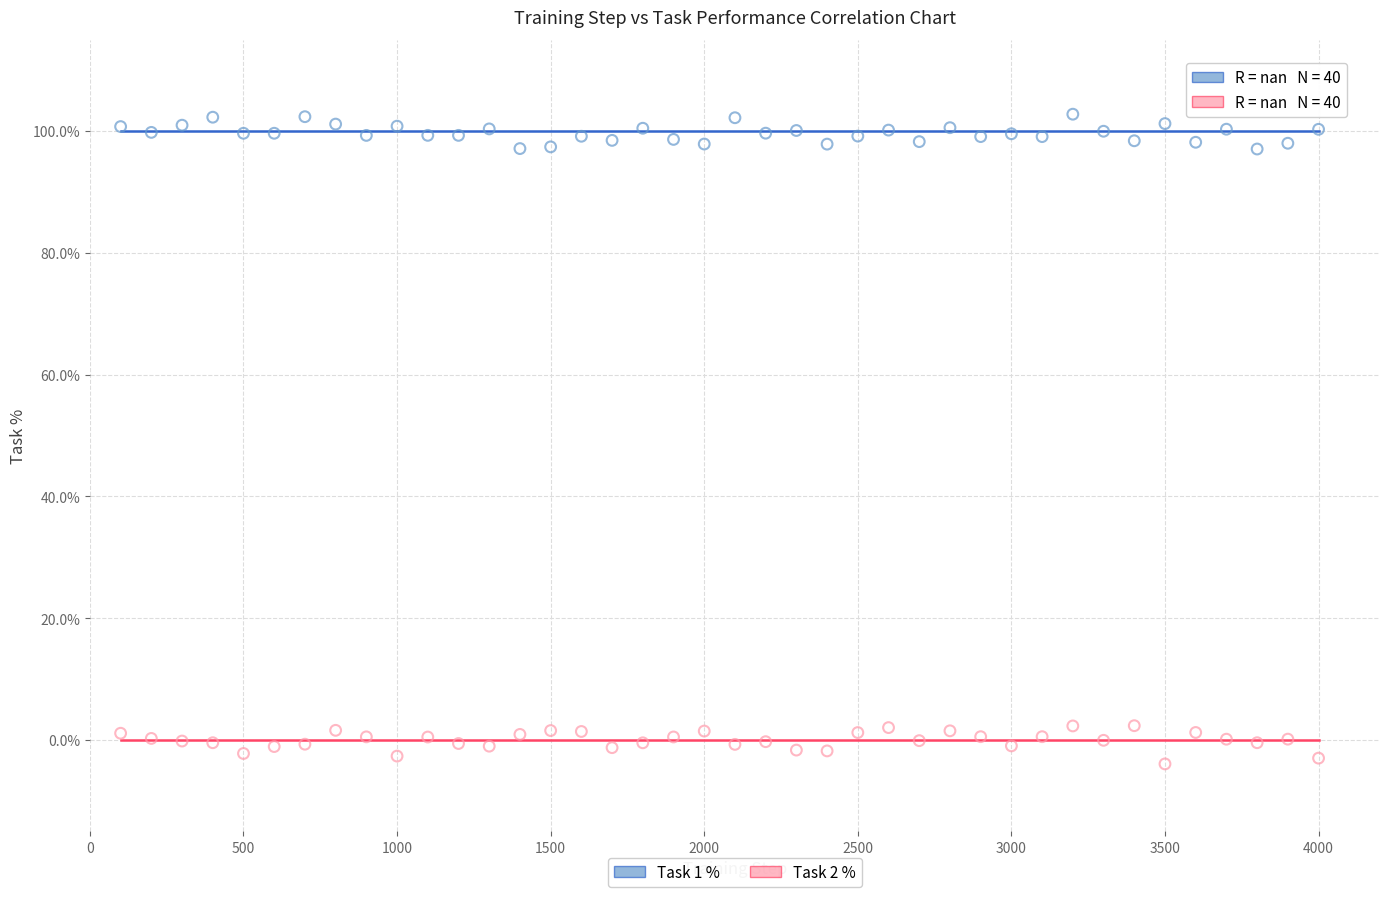

What are all the series names shown in the legend?

Task 1 %, Task 2 %